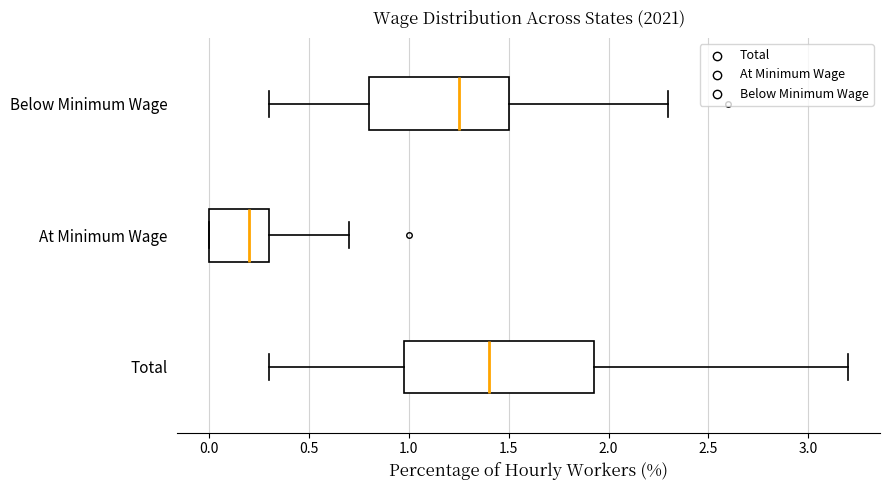

Reading bottom to top, read every box against the x-axis: the position of its median line, the range the box covers, and the ends of its whiskers. The values are not printed on the chart, so give them approximately, as read against the axis.

Total: median 1.40, box 1.00 to 1.95, whiskers 0.30 to 3.20
At Minimum Wage: median 0.20, box 0.00 to 0.30, whiskers 0.00 to 0.70
Below Minimum Wage: median 1.25, box 0.80 to 1.50, whiskers 0.30 to 2.30